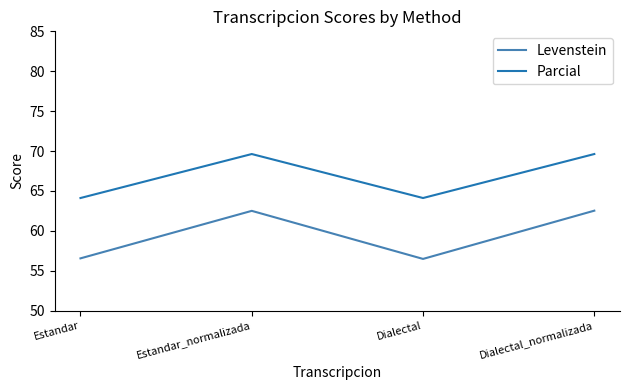

What are all the series names shown in the legend?

Levenstein, Parcial